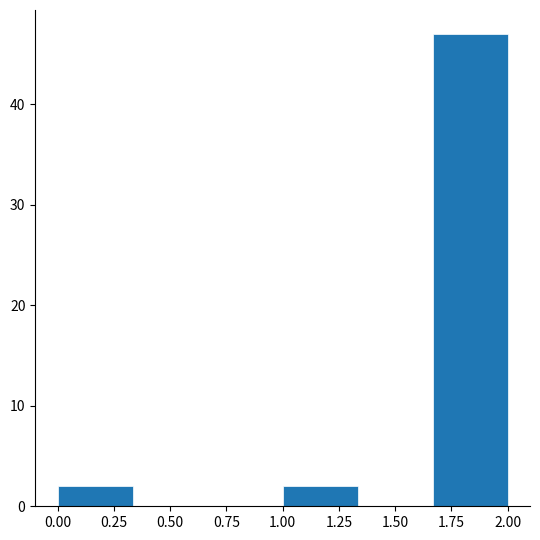

Reading left to right, list every bar in this chart as the range it spans on the x-axis followed by its height. Neither the bar edges nor the heights are printed on the chart, so give them approximately, as read against the axes.

0.00 to 0.35: 2
0.35 to 0.65: 0
0.65 to 1.00: 0
1.00 to 1.35: 2
1.35 to 1.65: 0
1.65 to 2.00: 47